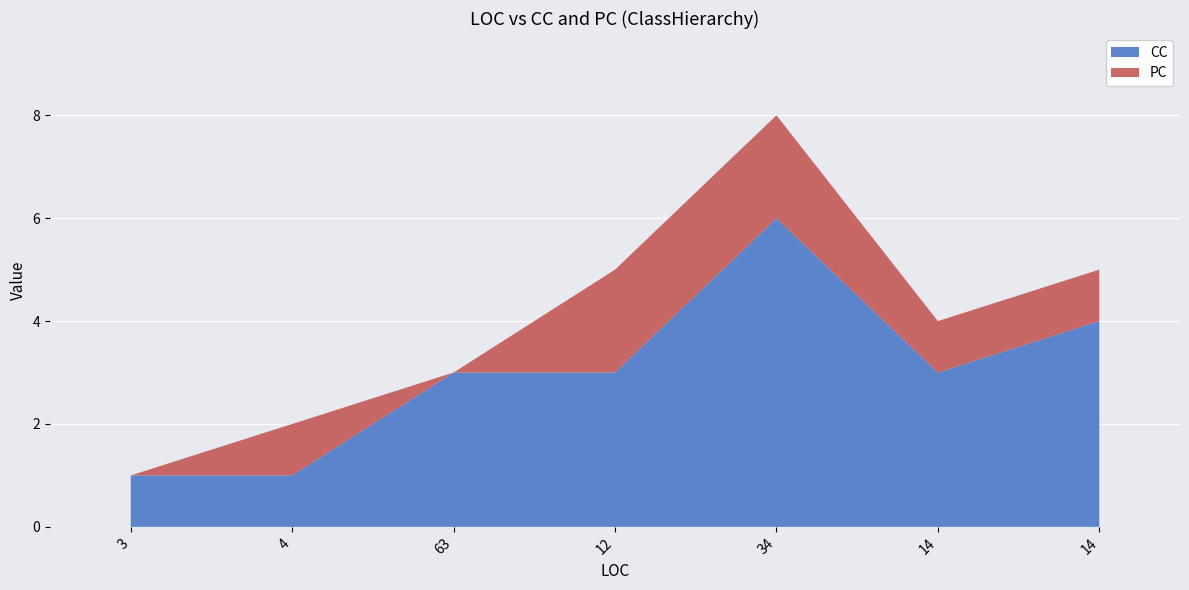

Reading left to right, extract all data points from this chart.

CC: 1	1	3	3	6	3	4
PC: 0	1	0	2	2	1	1